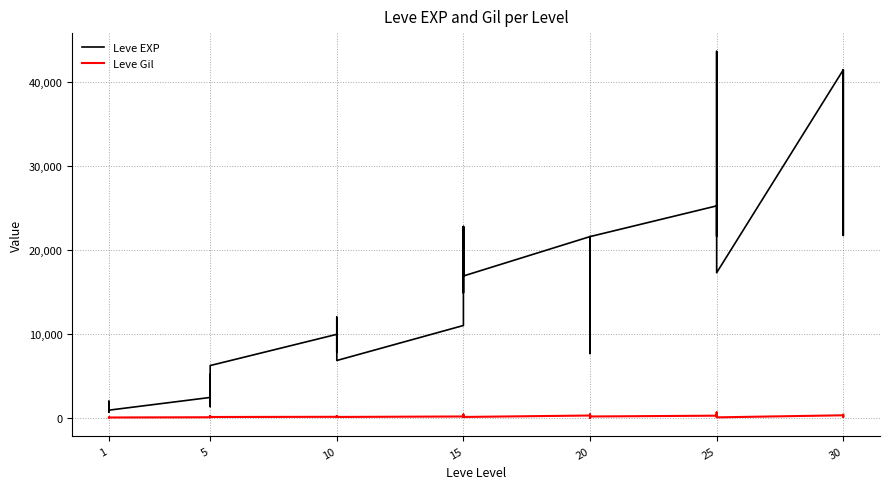

At 10, list the series in order from smallest to largest.

Leve Gil, Leve EXP